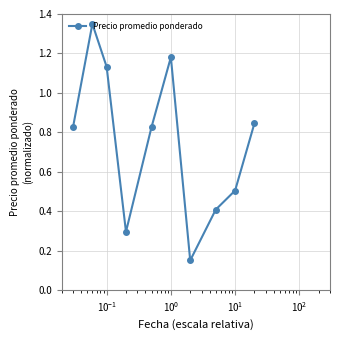

How many series are shown in this chart?

1